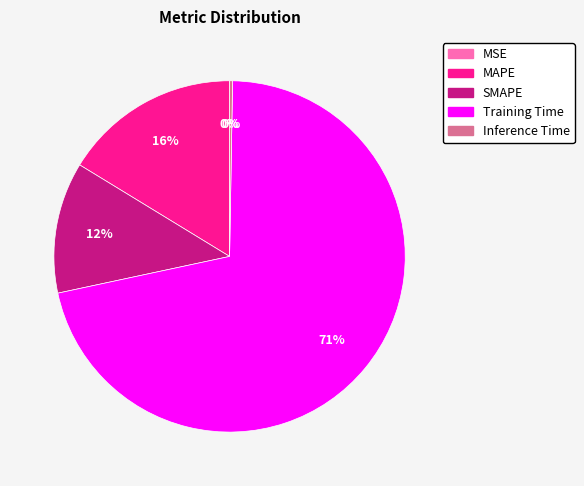

To the nearest percent, what percentage of the pie is MAPE?

16%